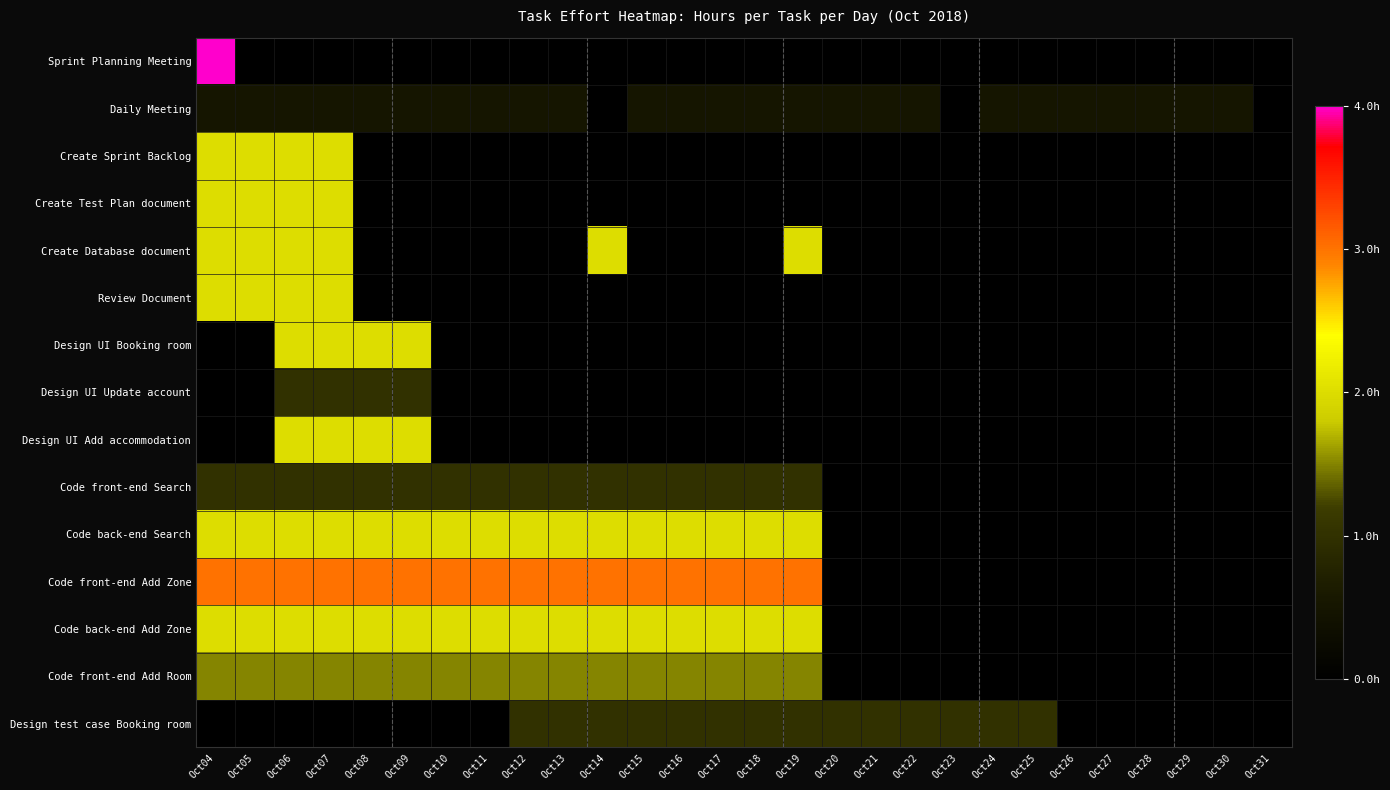

Reading left to right, extract all data points from this chart.

Sprint Planning Meeting: Oct04=4.0	Oct05=0.0	Oct06=0.0	Oct07=0.0	Oct08=0.0	Oct09=0.0	Oct10=0.0	Oct11=0.0	Oct12=0.0	Oct13=0.0	Oct14=0.0	Oct15=0.0	Oct16=0.0	Oct17=0.0	Oct18=0.0	Oct19=0.0	Oct20=0.0	Oct21=0.0	Oct22=0.0	Oct23=0.0	Oct24=0.0	Oct25=0.0	Oct26=0.0	Oct27=0.0	Oct28=0.0	Oct29=0.0	Oct30=0.0	Oct31=0.0
Daily Meeting: Oct04=0.5	Oct05=0.5	Oct06=0.5	Oct07=0.5	Oct08=0.5	Oct09=0.5	Oct10=0.5	Oct11=0.5	Oct12=0.5	Oct13=0.5	Oct14=0.0	Oct15=0.5	Oct16=0.5	Oct17=0.5	Oct18=0.5	Oct19=0.5	Oct20=0.5	Oct21=0.5	Oct22=0.5	Oct23=0.0	Oct24=0.5	Oct25=0.5	Oct26=0.5	Oct27=0.5	Oct28=0.5	Oct29=0.5	Oct30=0.5	Oct31=0.0
Create Sprint Backlog: Oct04=2.0	Oct05=2.0	Oct06=2.0	Oct07=2.0	Oct08=0.0	Oct09=0.0	Oct10=0.0	Oct11=0.0	Oct12=0.0	Oct13=0.0	Oct14=0.0	Oct15=0.0	Oct16=0.0	Oct17=0.0	Oct18=0.0	Oct19=0.0	Oct20=0.0	Oct21=0.0	Oct22=0.0	Oct23=0.0	Oct24=0.0	Oct25=0.0	Oct26=0.0	Oct27=0.0	Oct28=0.0	Oct29=0.0	Oct30=0.0	Oct31=0.0
Create Test Plan document: Oct04=2.0	Oct05=2.0	Oct06=2.0	Oct07=2.0	Oct08=0.0	Oct09=0.0	Oct10=0.0	Oct11=0.0	Oct12=0.0	Oct13=0.0	Oct14=0.0	Oct15=0.0	Oct16=0.0	Oct17=0.0	Oct18=0.0	Oct19=0.0	Oct20=0.0	Oct21=0.0	Oct22=0.0	Oct23=0.0	Oct24=0.0	Oct25=0.0	Oct26=0.0	Oct27=0.0	Oct28=0.0	Oct29=0.0	Oct30=0.0	Oct31=0.0
Create Database document: Oct04=2.0	Oct05=2.0	Oct06=2.0	Oct07=2.0	Oct08=0.0	Oct09=0.0	Oct10=0.0	Oct11=0.0	Oct12=0.0	Oct13=0.0	Oct14=2.0	Oct15=0.0	Oct16=0.0	Oct17=0.0	Oct18=0.0	Oct19=2.0	Oct20=0.0	Oct21=0.0	Oct22=0.0	Oct23=0.0	Oct24=0.0	Oct25=0.0	Oct26=0.0	Oct27=0.0	Oct28=0.0	Oct29=0.0	Oct30=0.0	Oct31=0.0
Review Document: Oct04=2.0	Oct05=2.0	Oct06=2.0	Oct07=2.0	Oct08=0.0	Oct09=0.0	Oct10=0.0	Oct11=0.0	Oct12=0.0	Oct13=0.0	Oct14=0.0	Oct15=0.0	Oct16=0.0	Oct17=0.0	Oct18=0.0	Oct19=0.0	Oct20=0.0	Oct21=0.0	Oct22=0.0	Oct23=0.0	Oct24=0.0	Oct25=0.0	Oct26=0.0	Oct27=0.0	Oct28=0.0	Oct29=0.0	Oct30=0.0	Oct31=0.0
Design UI Booking room: Oct04=0.0	Oct05=0.0	Oct06=2.0	Oct07=2.0	Oct08=2.0	Oct09=2.0	Oct10=0.0	Oct11=0.0	Oct12=0.0	Oct13=0.0	Oct14=0.0	Oct15=0.0	Oct16=0.0	Oct17=0.0	Oct18=0.0	Oct19=0.0	Oct20=0.0	Oct21=0.0	Oct22=0.0	Oct23=0.0	Oct24=0.0	Oct25=0.0	Oct26=0.0	Oct27=0.0	Oct28=0.0	Oct29=0.0	Oct30=0.0	Oct31=0.0
Design UI Update account: Oct04=0.0	Oct05=0.0	Oct06=1.0	Oct07=1.0	Oct08=1.0	Oct09=1.0	Oct10=0.0	Oct11=0.0	Oct12=0.0	Oct13=0.0	Oct14=0.0	Oct15=0.0	Oct16=0.0	Oct17=0.0	Oct18=0.0	Oct19=0.0	Oct20=0.0	Oct21=0.0	Oct22=0.0	Oct23=0.0	Oct24=0.0	Oct25=0.0	Oct26=0.0	Oct27=0.0	Oct28=0.0	Oct29=0.0	Oct30=0.0	Oct31=0.0
Design UI Add accommodation: Oct04=0.0	Oct05=0.0	Oct06=2.0	Oct07=2.0	Oct08=2.0	Oct09=2.0	Oct10=0.0	Oct11=0.0	Oct12=0.0	Oct13=0.0	Oct14=0.0	Oct15=0.0	Oct16=0.0	Oct17=0.0	Oct18=0.0	Oct19=0.0	Oct20=0.0	Oct21=0.0	Oct22=0.0	Oct23=0.0	Oct24=0.0	Oct25=0.0	Oct26=0.0	Oct27=0.0	Oct28=0.0	Oct29=0.0	Oct30=0.0	Oct31=0.0
Code front-end Search: Oct04=1.0	Oct05=1.0	Oct06=1.0	Oct07=1.0	Oct08=1.0	Oct09=1.0	Oct10=1.0	Oct11=1.0	Oct12=1.0	Oct13=1.0	Oct14=1.0	Oct15=1.0	Oct16=1.0	Oct17=1.0	Oct18=1.0	Oct19=1.0	Oct20=0.0	Oct21=0.0	Oct22=0.0	Oct23=0.0	Oct24=0.0	Oct25=0.0	Oct26=0.0	Oct27=0.0	Oct28=0.0	Oct29=0.0	Oct30=0.0	Oct31=0.0
Code back-end Search: Oct04=2.0	Oct05=2.0	Oct06=2.0	Oct07=2.0	Oct08=2.0	Oct09=2.0	Oct10=2.0	Oct11=2.0	Oct12=2.0	Oct13=2.0	Oct14=2.0	Oct15=2.0	Oct16=2.0	Oct17=2.0	Oct18=2.0	Oct19=2.0	Oct20=0.0	Oct21=0.0	Oct22=0.0	Oct23=0.0	Oct24=0.0	Oct25=0.0	Oct26=0.0	Oct27=0.0	Oct28=0.0	Oct29=0.0	Oct30=0.0	Oct31=0.0
Code front-end Add Zone: Oct04=3.0	Oct05=3.0	Oct06=3.0	Oct07=3.0	Oct08=3.0	Oct09=3.0	Oct10=3.0	Oct11=3.0	Oct12=3.0	Oct13=3.0	Oct14=3.0	Oct15=3.0	Oct16=3.0	Oct17=3.0	Oct18=3.0	Oct19=3.0	Oct20=0.0	Oct21=0.0	Oct22=0.0	Oct23=0.0	Oct24=0.0	Oct25=0.0	Oct26=0.0	Oct27=0.0	Oct28=0.0	Oct29=0.0	Oct30=0.0	Oct31=0.0
Code back-end Add Zone: Oct04=2.0	Oct05=2.0	Oct06=2.0	Oct07=2.0	Oct08=2.0	Oct09=2.0	Oct10=2.0	Oct11=2.0	Oct12=2.0	Oct13=2.0	Oct14=2.0	Oct15=2.0	Oct16=2.0	Oct17=2.0	Oct18=2.0	Oct19=2.0	Oct20=0.0	Oct21=0.0	Oct22=0.0	Oct23=0.0	Oct24=0.0	Oct25=0.0	Oct26=0.0	Oct27=0.0	Oct28=0.0	Oct29=0.0	Oct30=0.0	Oct31=0.0
Code front-end Add Room: Oct04=1.5	Oct05=1.5	Oct06=1.5	Oct07=1.5	Oct08=1.5	Oct09=1.5	Oct10=1.5	Oct11=1.5	Oct12=1.5	Oct13=1.5	Oct14=1.5	Oct15=1.5	Oct16=1.5	Oct17=1.5	Oct18=1.5	Oct19=1.5	Oct20=0.0	Oct21=0.0	Oct22=0.0	Oct23=0.0	Oct24=0.0	Oct25=0.0	Oct26=0.0	Oct27=0.0	Oct28=0.0	Oct29=0.0	Oct30=0.0	Oct31=0.0
Design test case Booking room: Oct04=0.0	Oct05=0.0	Oct06=0.0	Oct07=0.0	Oct08=0.0	Oct09=0.0	Oct10=0.0	Oct11=0.0	Oct12=1.0	Oct13=1.0	Oct14=1.0	Oct15=1.0	Oct16=1.0	Oct17=1.0	Oct18=1.0	Oct19=1.0	Oct20=1.0	Oct21=1.0	Oct22=1.0	Oct23=1.0	Oct24=1.0	Oct25=1.0	Oct26=0.0	Oct27=0.0	Oct28=0.0	Oct29=0.0	Oct30=0.0	Oct31=0.0